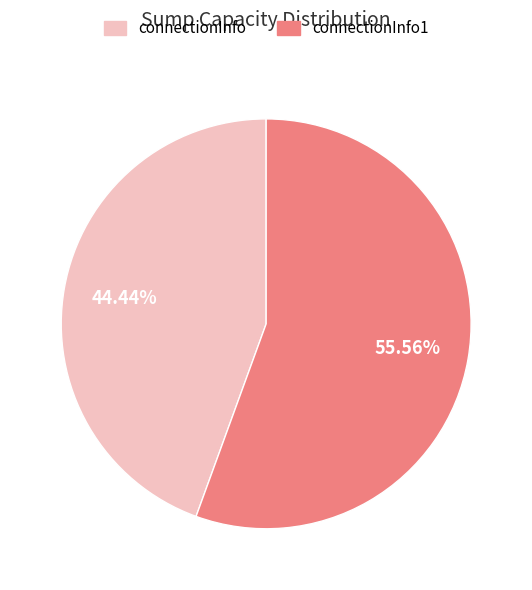

What percentage is the connectionInfo slice, to the nearest percent?

44%